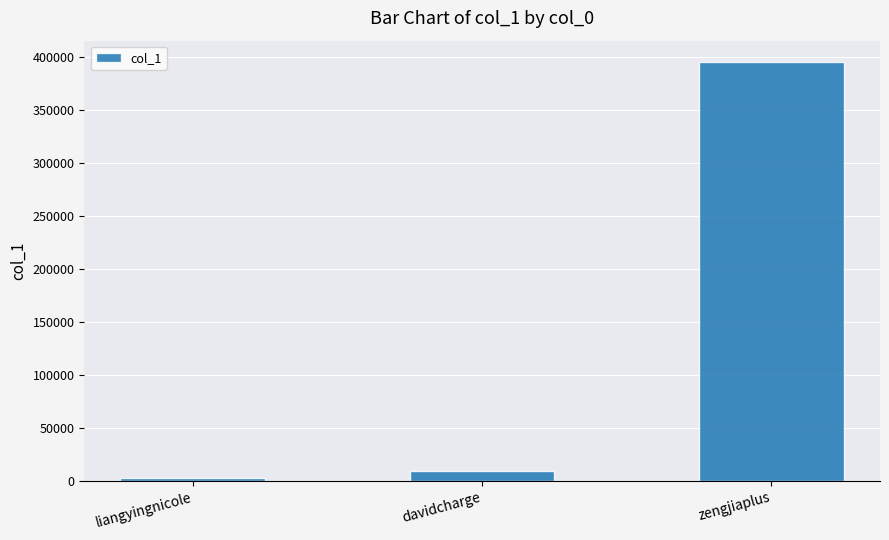

Where is the data nearest to the value 199356?

davidcharge